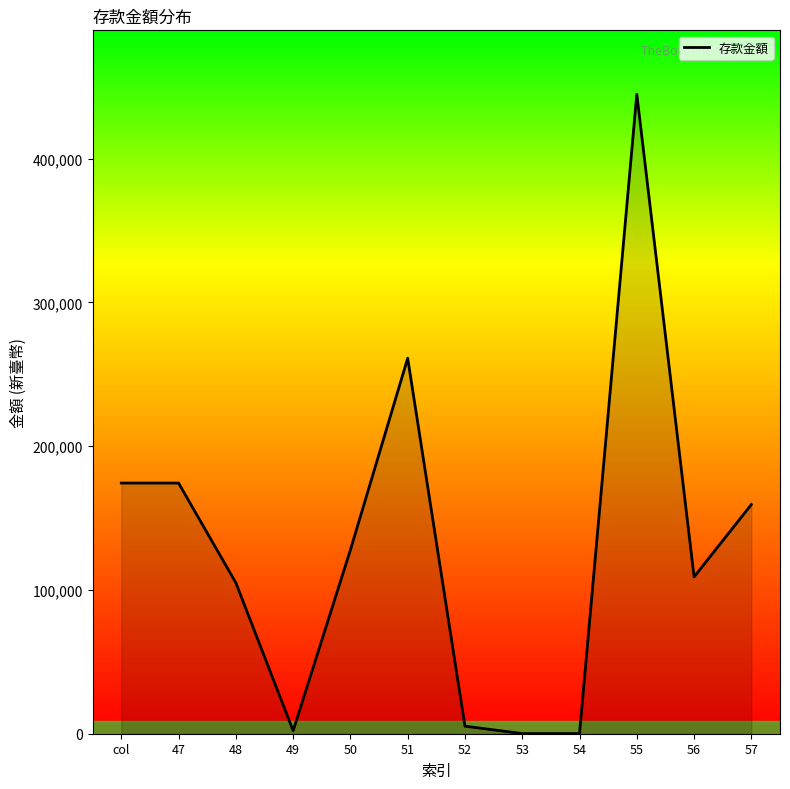

What is the greatest value displayed?

444825